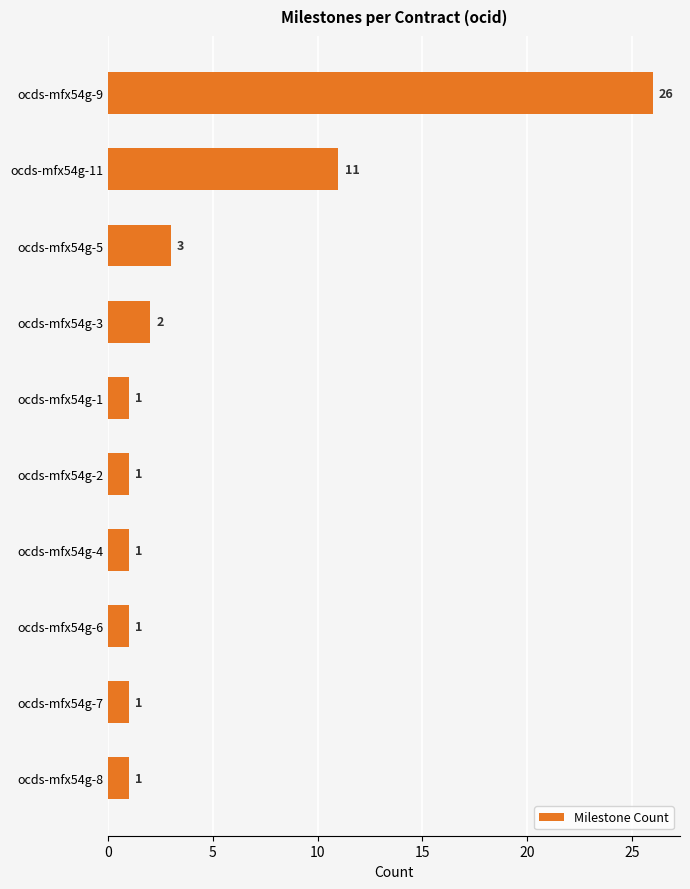

At which label is the value closest to 13?

ocds-mfx54g-11